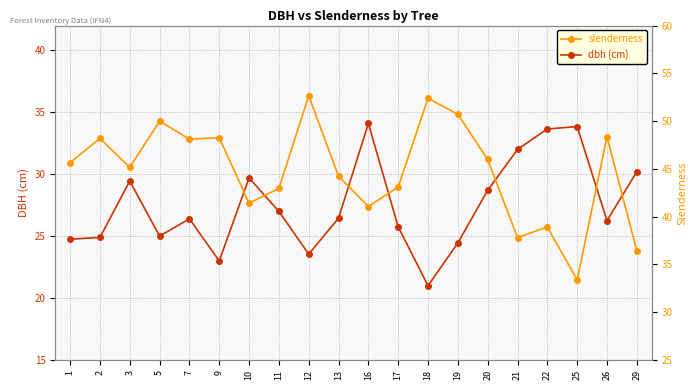

Reading left to right, transcribe all the data shown in this chart.

dbh (cm): 1=24.8	2=24.9	3=29.4	5=25.0	7=26.4	9=23.0	10=29.7	11=27.0	12=23.6	13=26.4	16=34.1	17=25.8	18=21.0	19=24.4	20=28.7	21=32.0	22=33.6	25=33.9	26=26.2	29=30.2
slenderness: 1=45.7	2=48.2	3=45.2	5=50.0	7=48.1	9=48.3	10=41.4	11=43.0	12=52.6	13=44.2	16=41.1	17=43.1	18=52.4	19=50.7	20=46.0	21=37.8	22=38.9	25=33.4	26=48.4	29=36.4